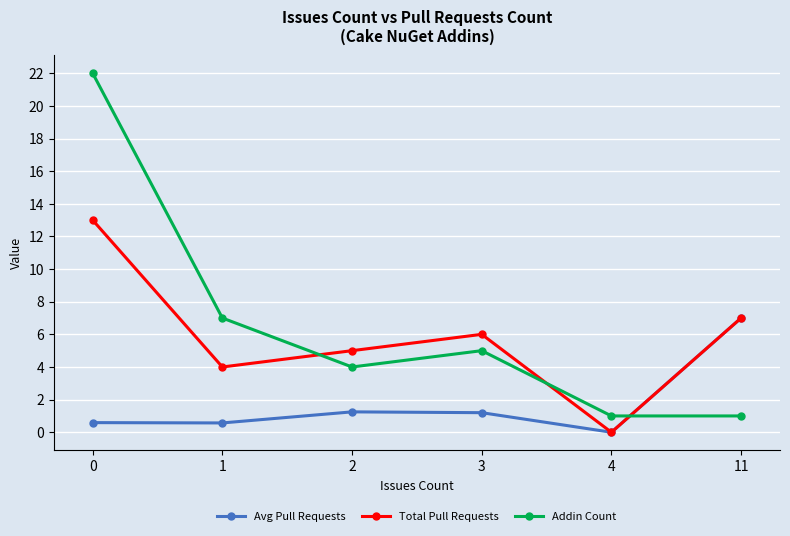

Which label corresponds to the smallest value in the chart?

4